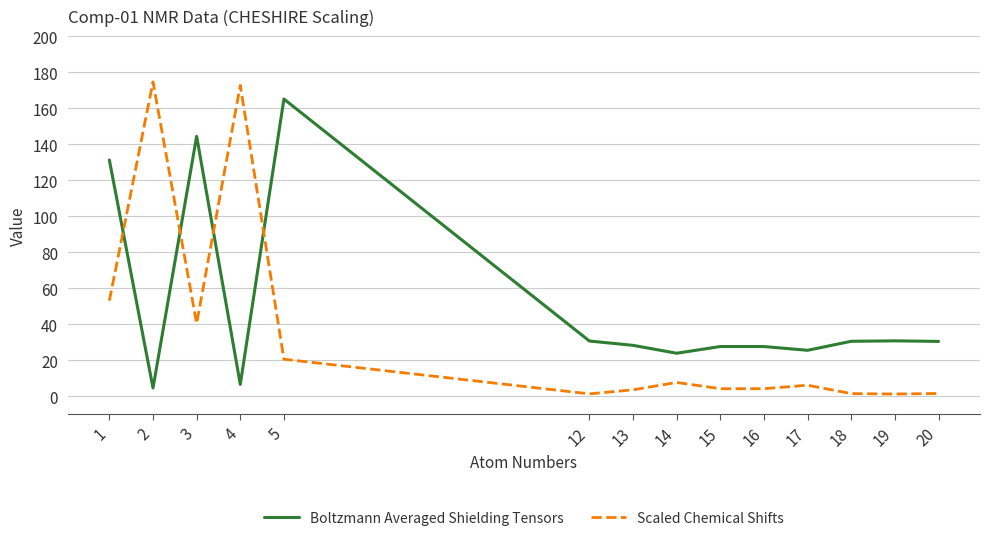

What is the difference between the highest and lowest values at 17?

19.4